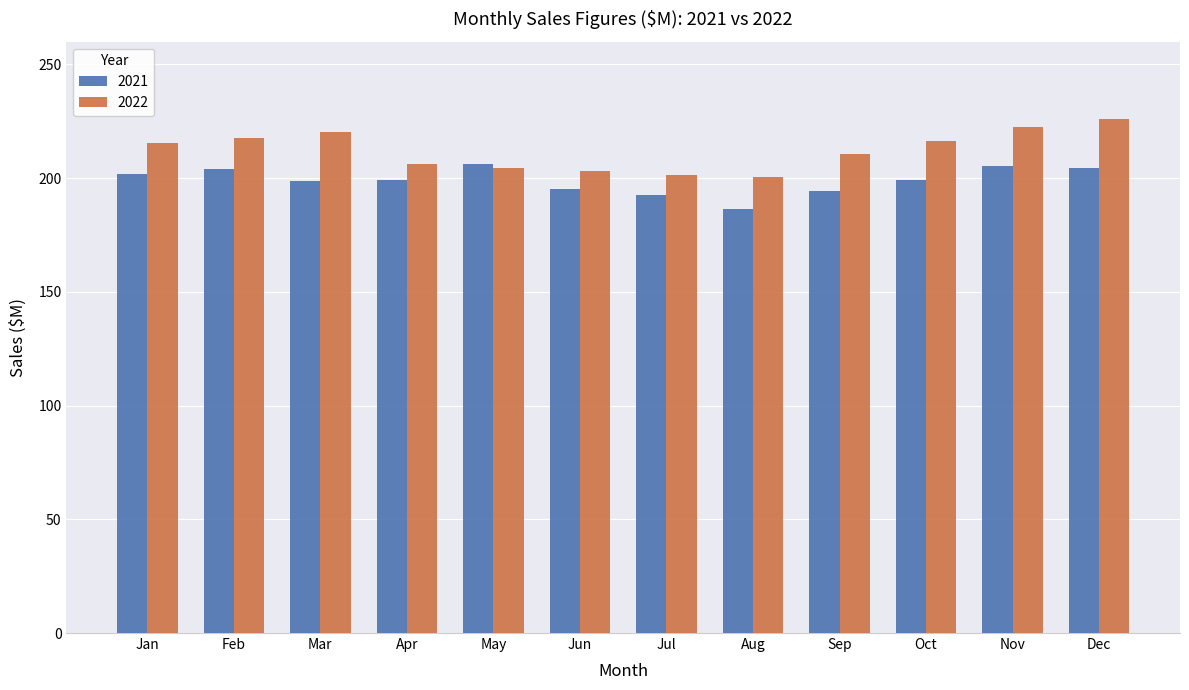

What is the total value across all series at Sep?

404.8